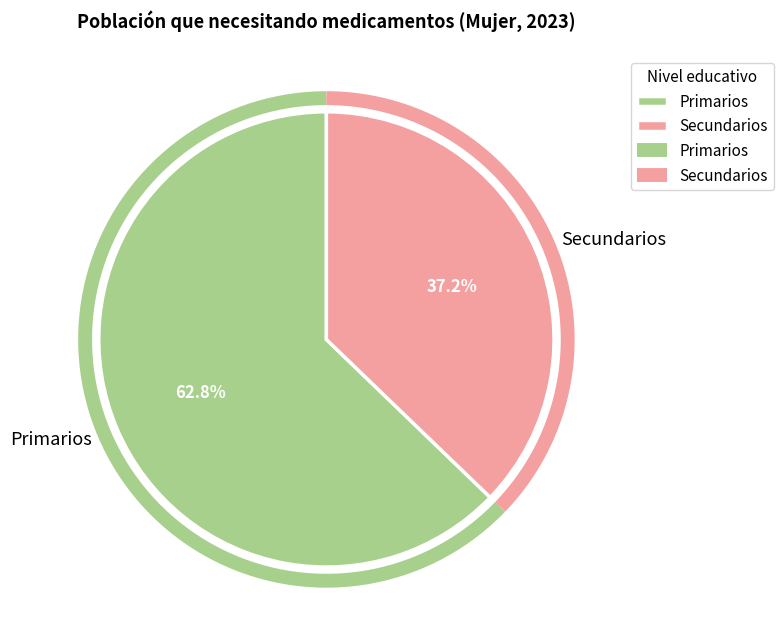

Is it true that Primarios is 58% of the pie?

False